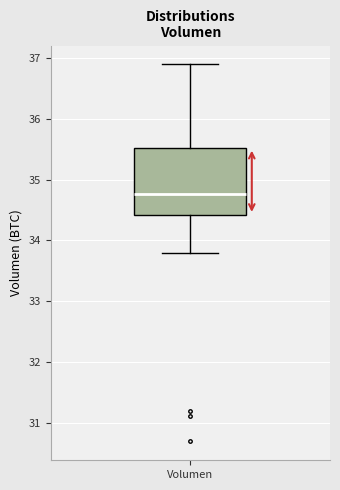

Where is the lower edge of the box for Volumen on the y-axis? The values are not printed on the chart, so give them approximately, as read against the axis.

34.4